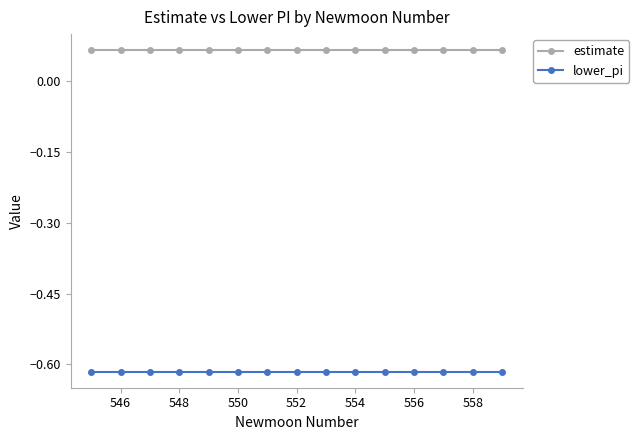

True or false: lower_pi and estimate cross at least once.

False